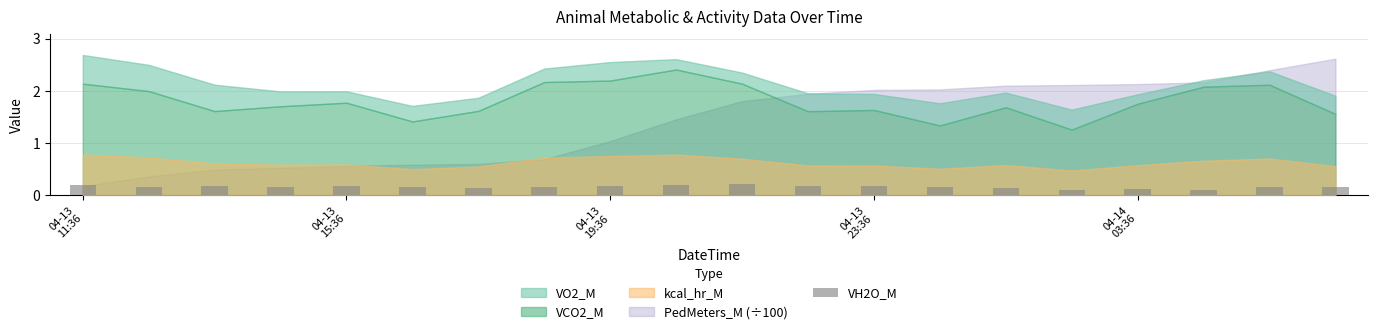

What is the sum of all values?

3.1